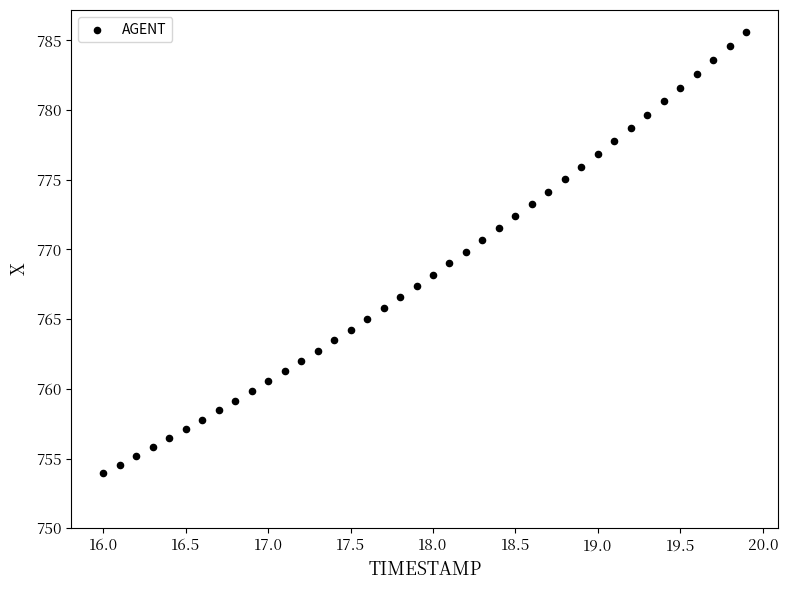

What is the range of Y values (max minus min)?

31.7